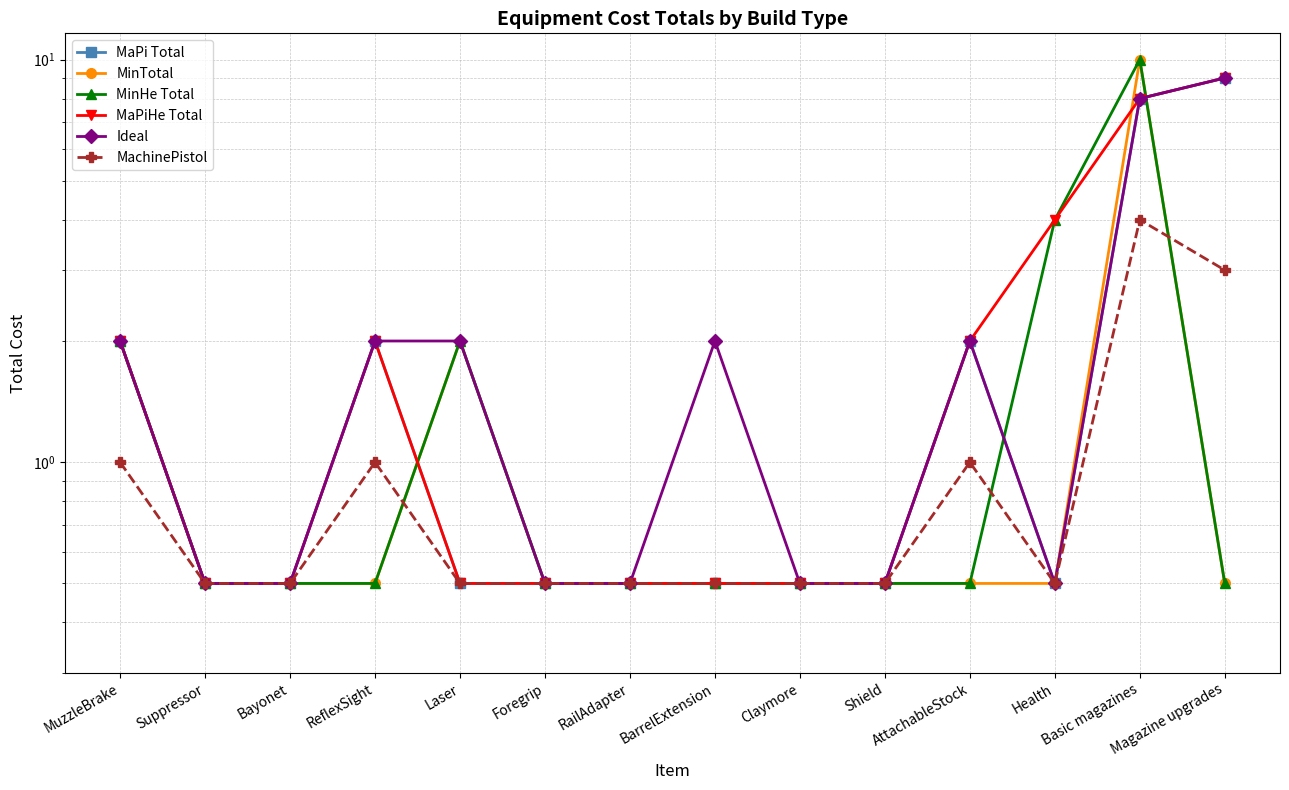

What is the sum of all MachinePistol values?

14.5